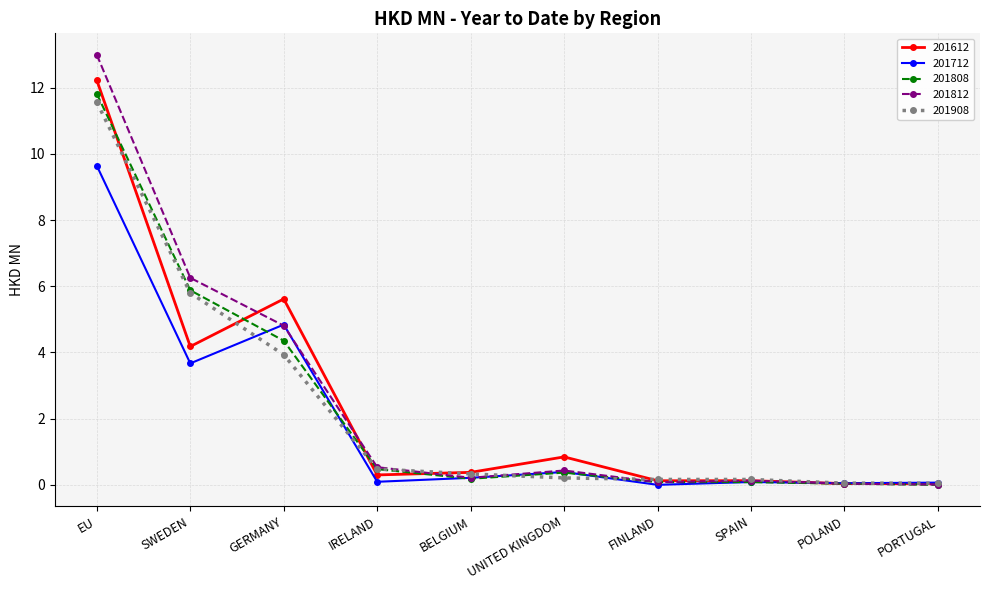

Does the chart have visible grid lines?

Yes